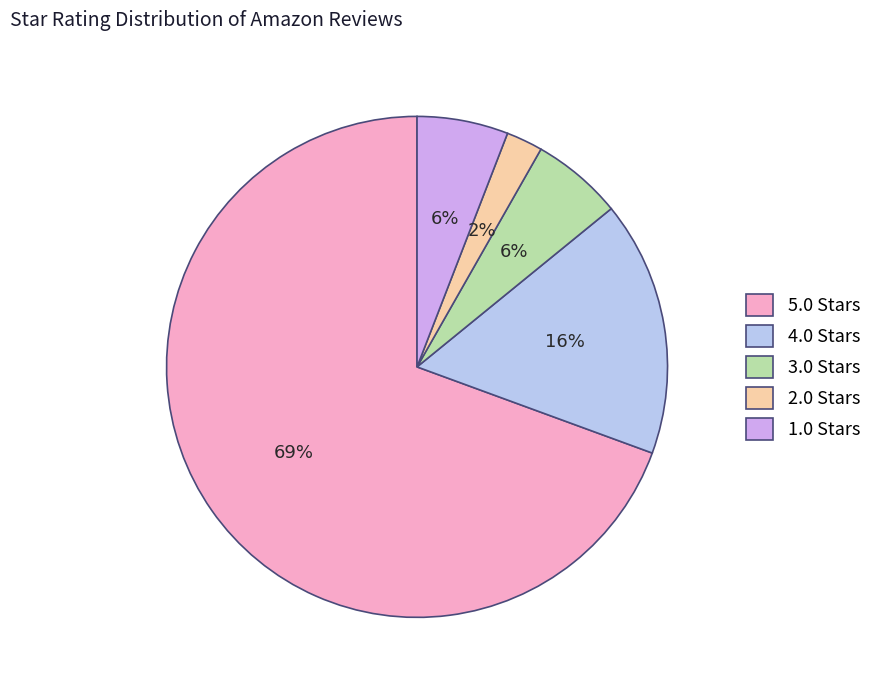

Does any single category account for the majority?

Yes